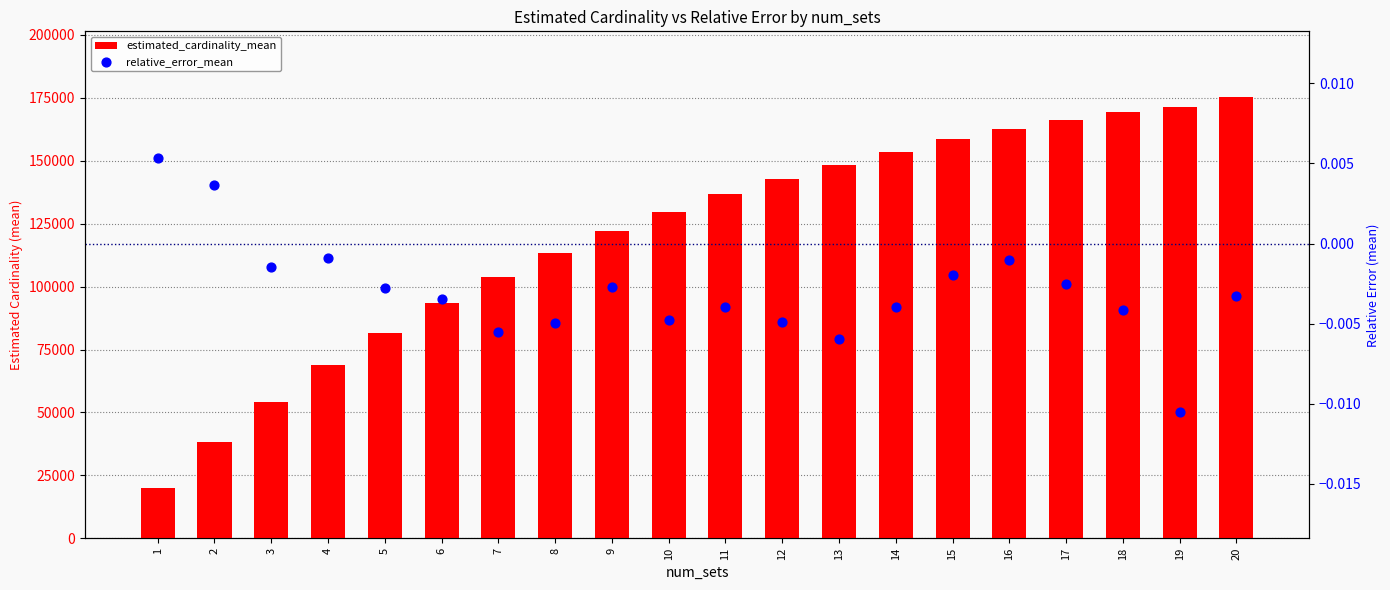

What are all the series names shown in the legend?

estimated_cardinality_mean, relative_error_mean